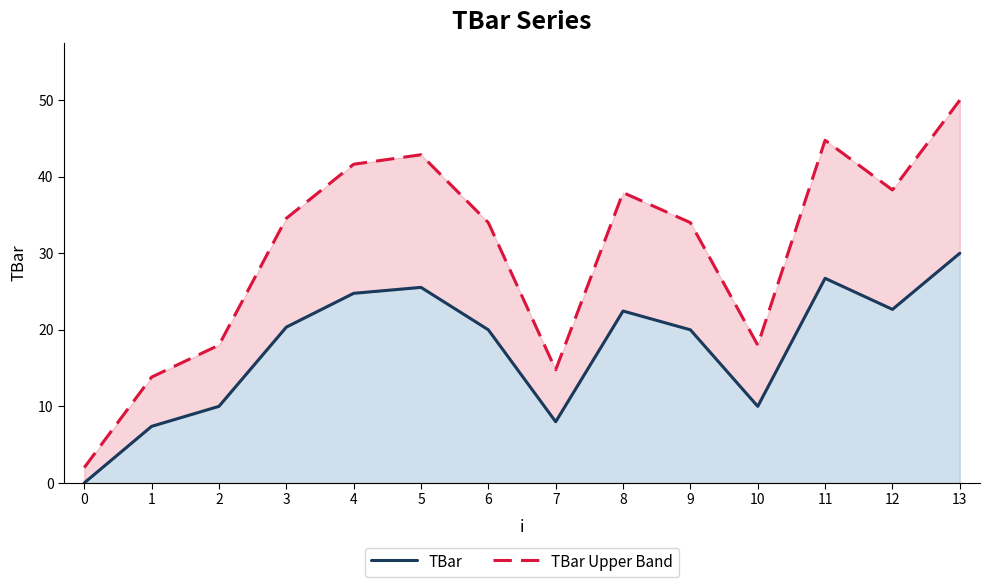

Is it true that TBar Upper Band equals 13.8 at 1?

True